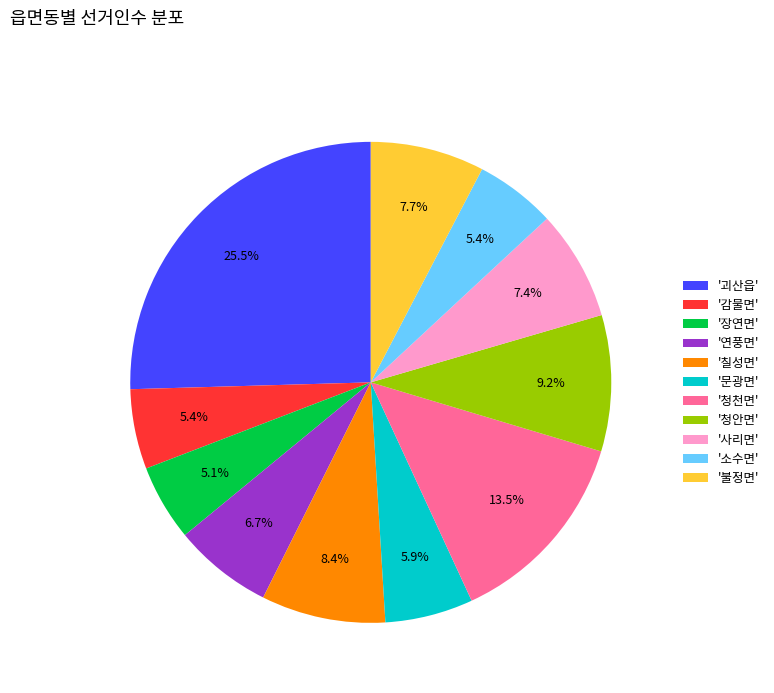

Approximately how many times larger is the value at '청안면' compared to '불정면'?

1.2